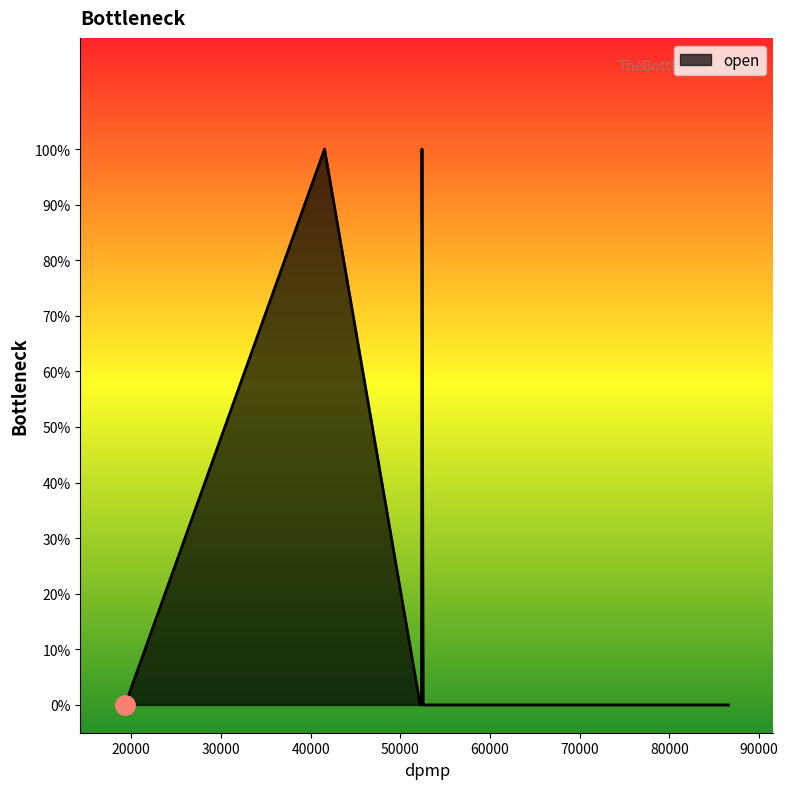

What is the greatest value displayed?

1